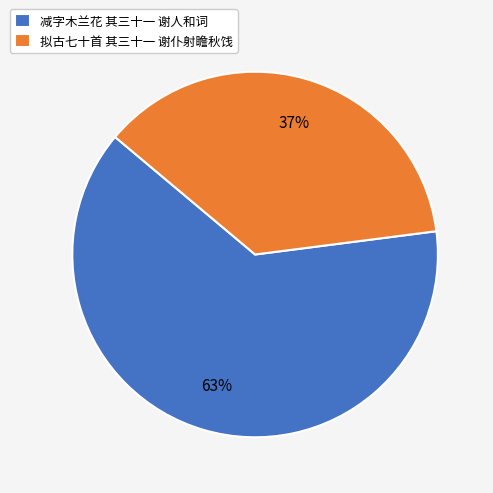

What is the majority slice?

减字木兰花 其三十一 谢人和词